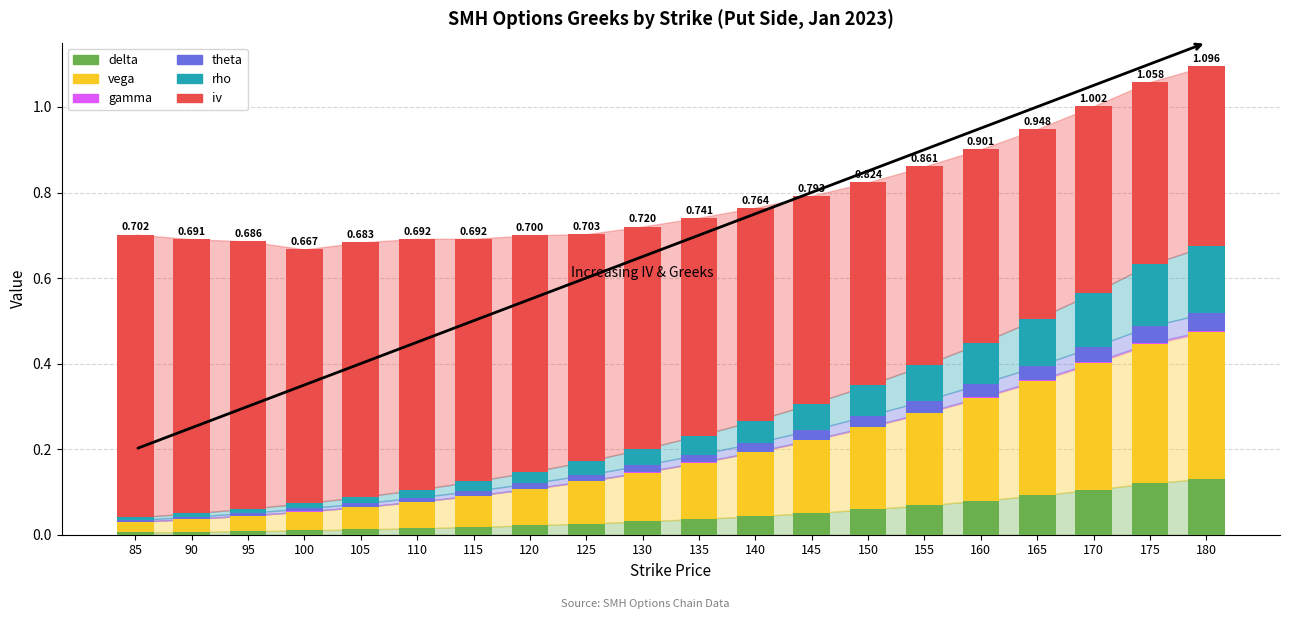

Count the number of data series in this chart.

6